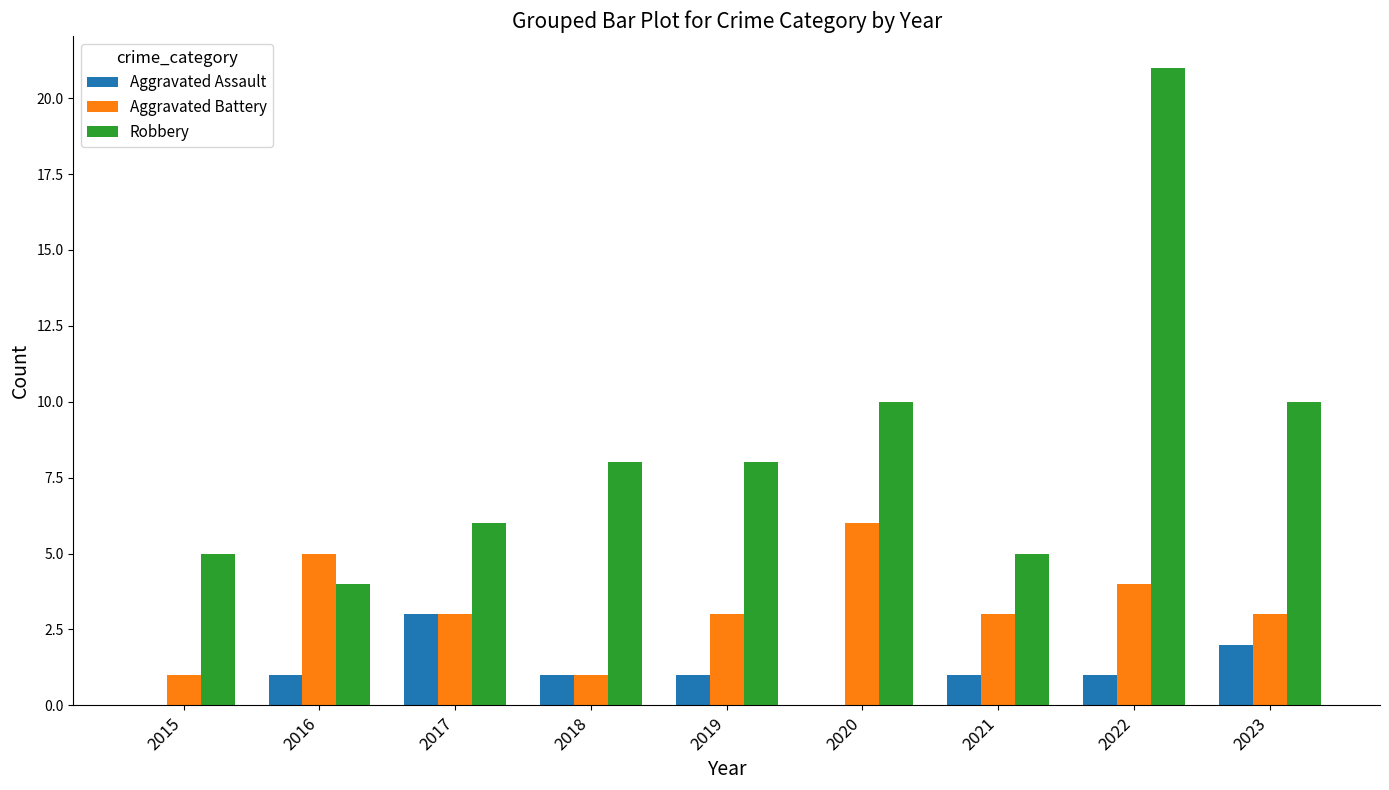

At which category does the chart reach its peak across all series?

2022